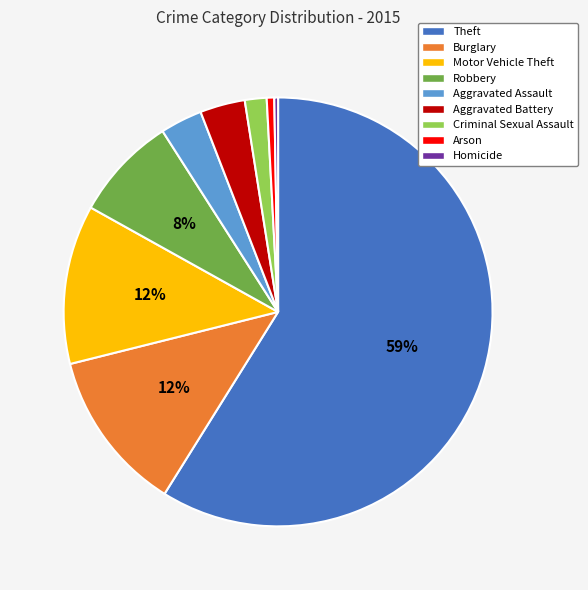

To the nearest percent, what is the average slice percentage?

11%